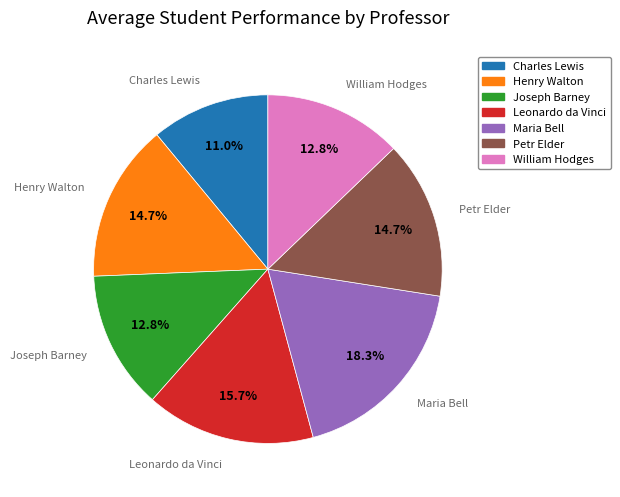

How many segments does this pie chart have?

7